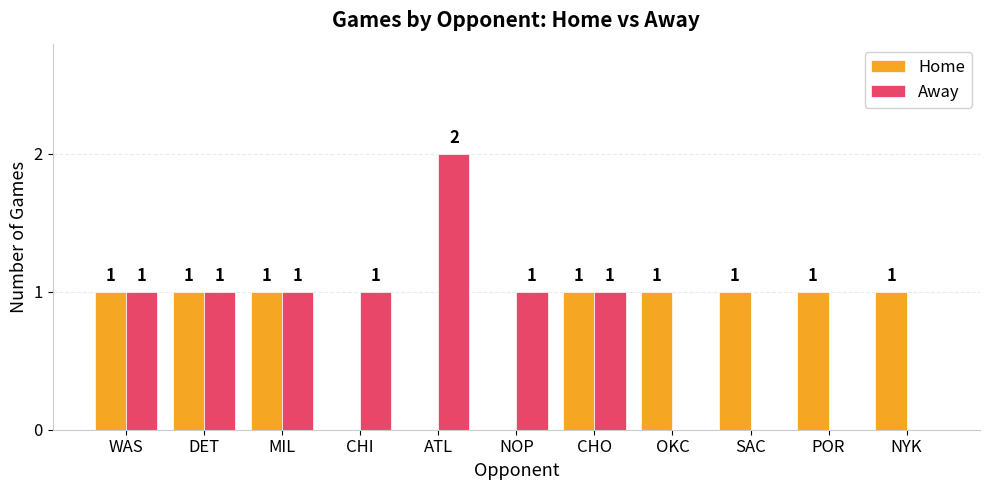

Reading left to right, transcribe all the data shown in this chart.

Home: WAS=1	DET=1	MIL=1	CHI=0	ATL=0	NOP=0	CHO=1	OKC=1	SAC=1	POR=1	NYK=1
Away: WAS=1	DET=1	MIL=1	CHI=1	ATL=2	NOP=1	CHO=1	OKC=0	SAC=0	POR=0	NYK=0